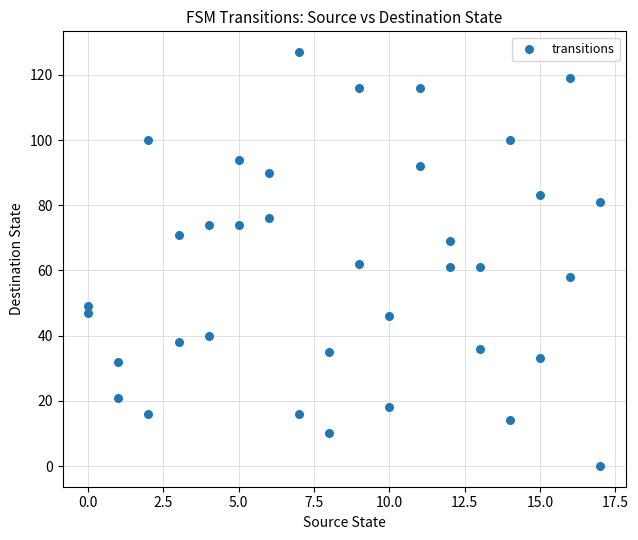

What is the range of Y values (max minus min)?

127